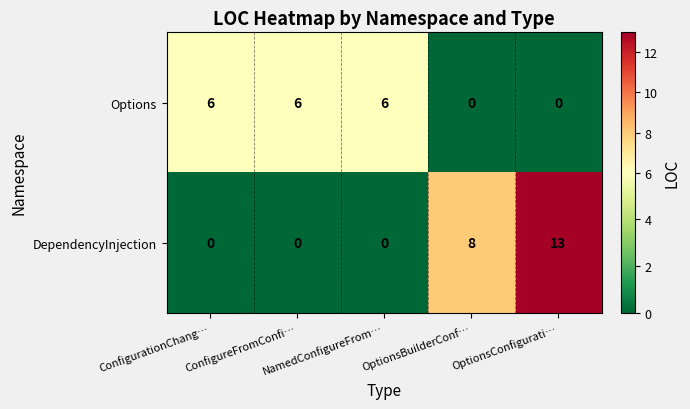

What is the difference between the maximum and minimum values in the DependencyInjection series?

13